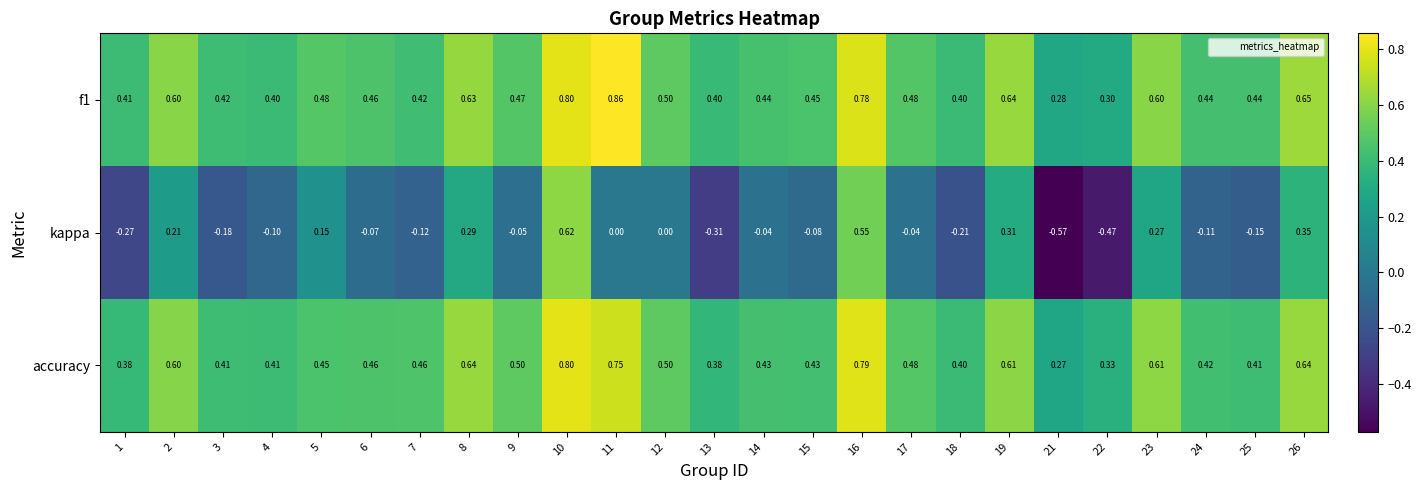

At which category is the sum across all series the highest?

10